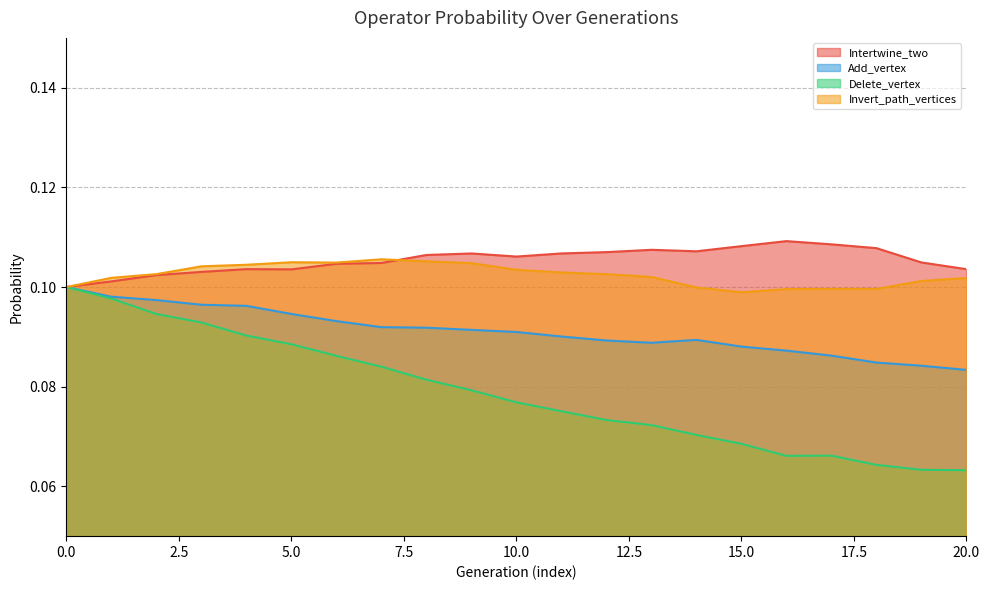

The Intertwine_two series shows 0.2 at 10.0. True or false?

False